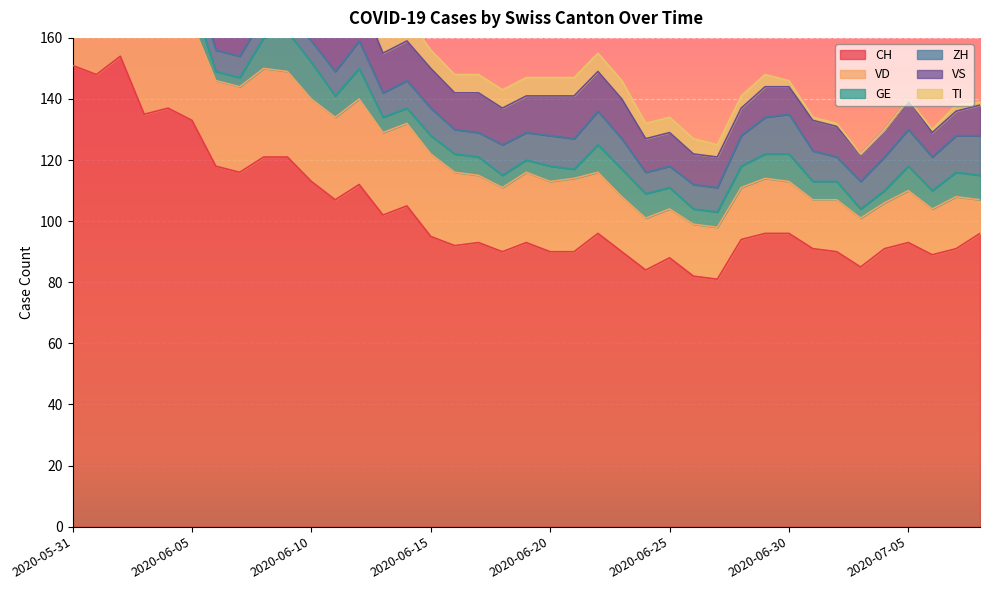

What is the difference between the second highest and second lowest values in the TI series?

28